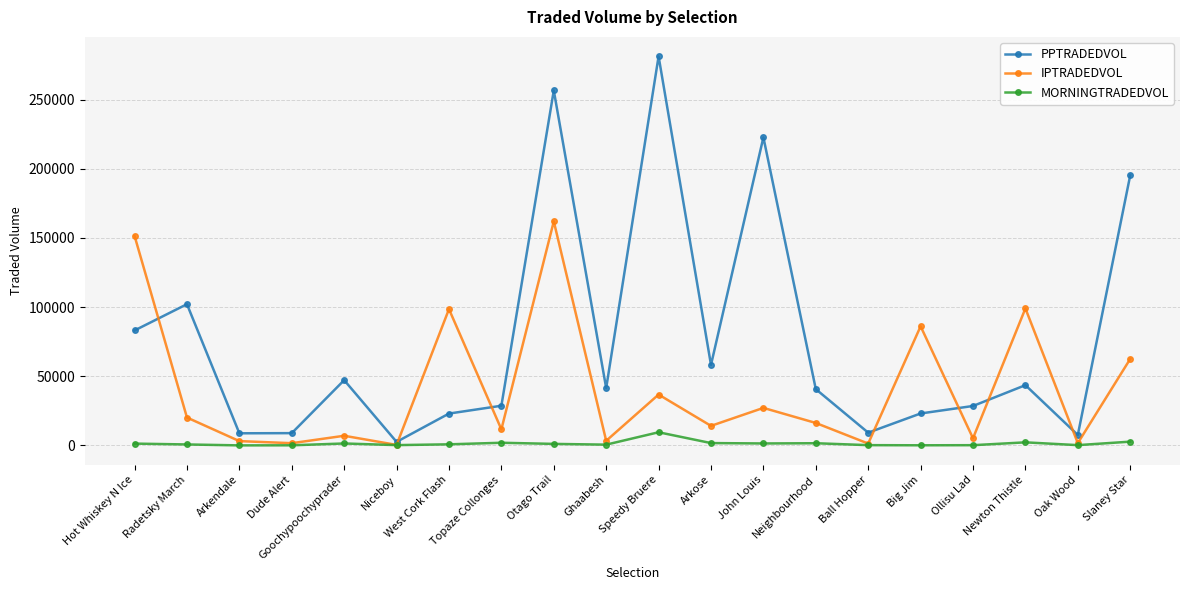

What is the label of the 5th point from the left?

Goochypoochyprader